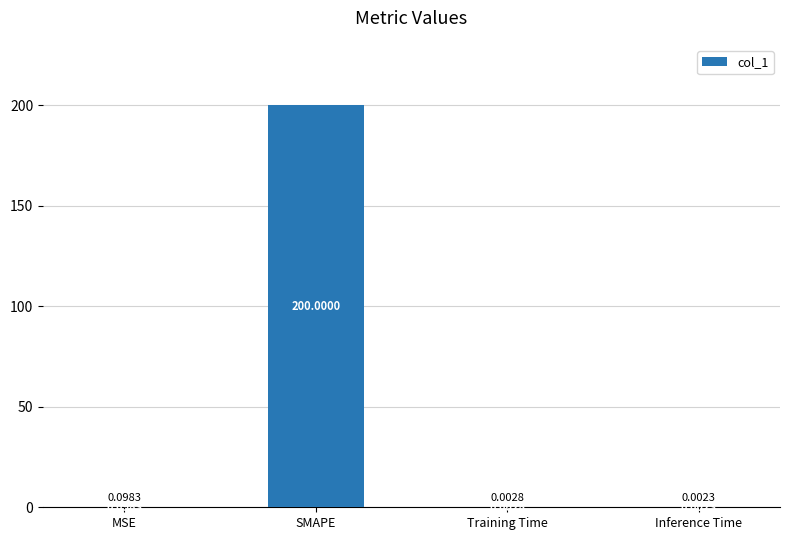

Which category has the highest value across all series?

SMAPE